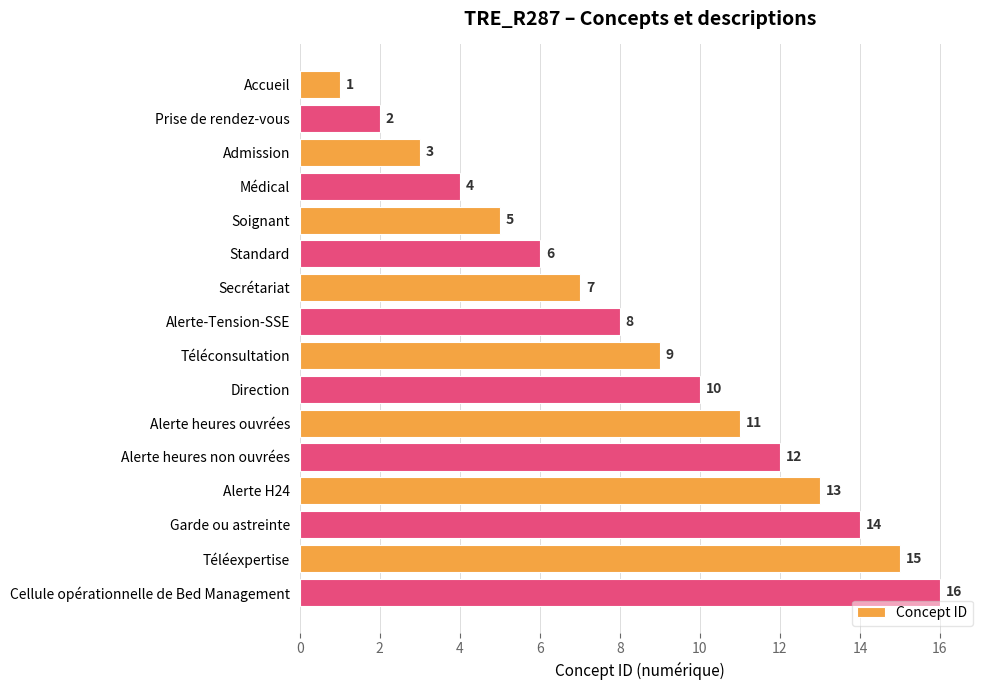

List the labels in order of value, largest first.

Cellule opérationnelle de Bed Management, Téléexpertise, Garde ou astreinte, Alerte H24, Alerte heures non ouvrées, Alerte heures ouvrées, Direction, Téléconsultation, Alerte-Tension-SSE, Secrétariat, Standard, Soignant, Médical, Admission, Prise de rendez-vous, Accueil